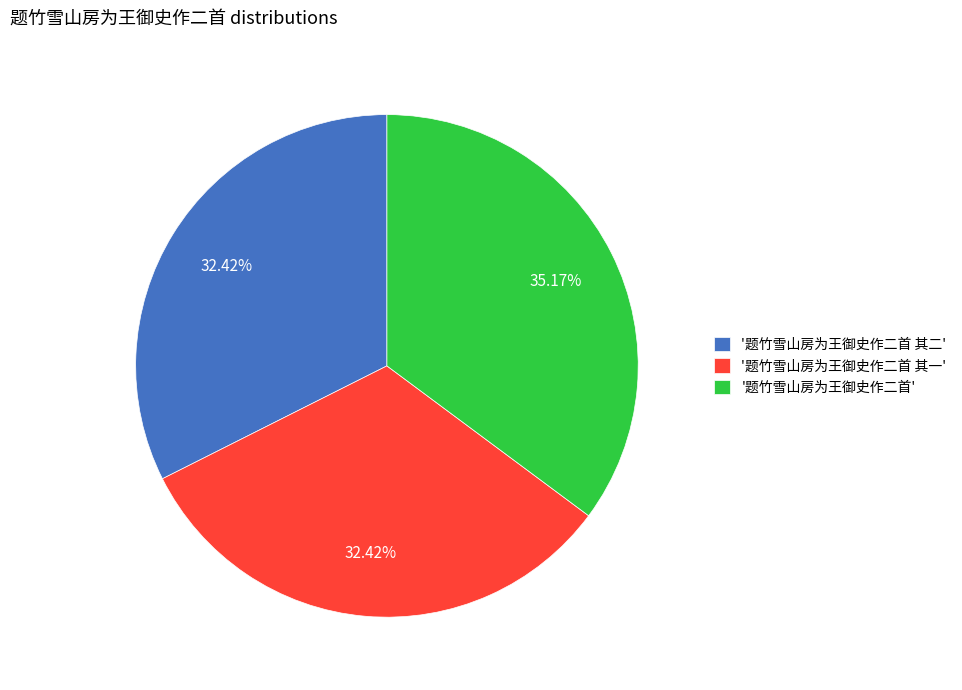

To the nearest percent, what is the difference between the largest and smallest slice percentages?

3%